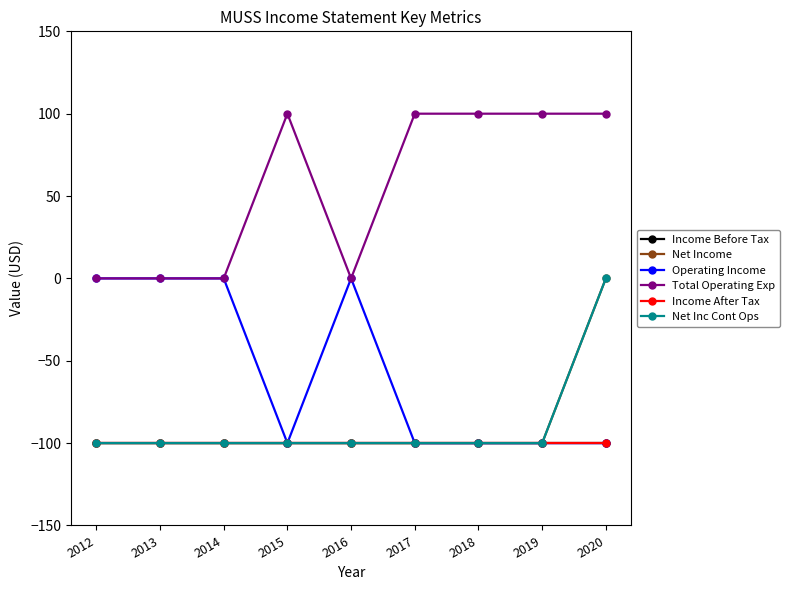

Is this an area chart (filled region under the line)?

No